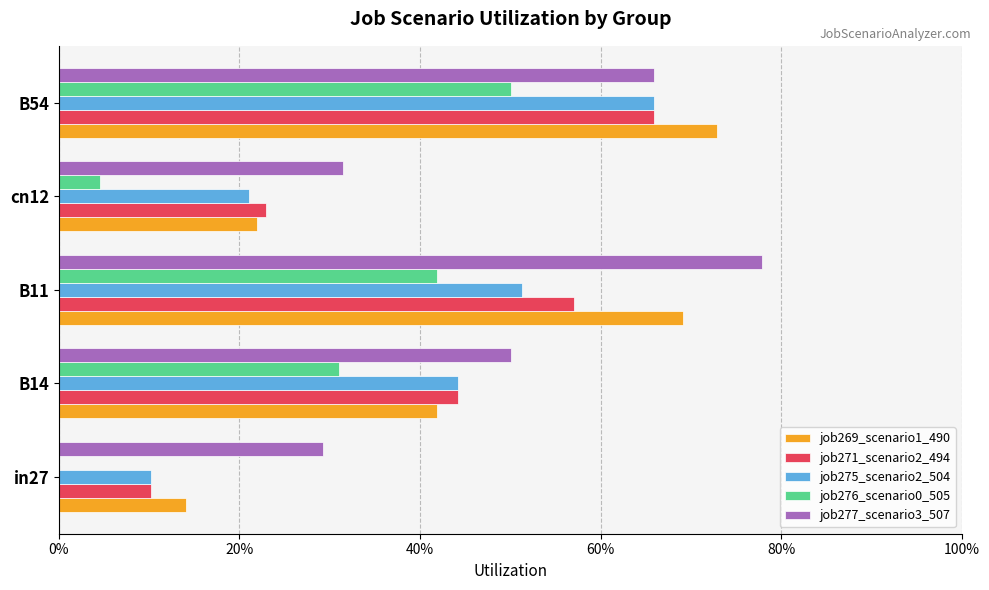

Which series has the largest total across all categories?

job277_scenario3_507